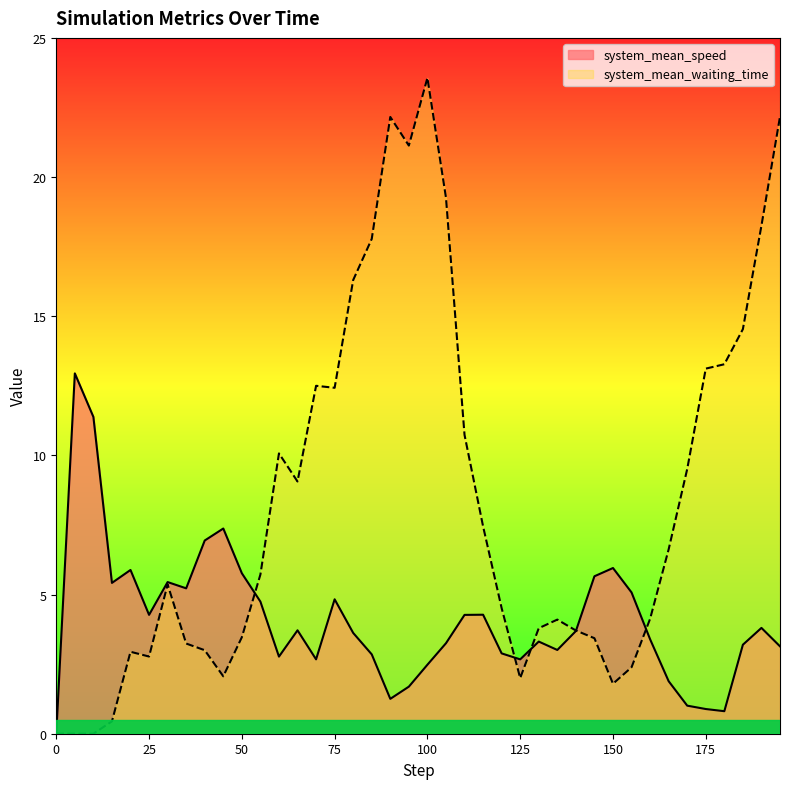

What is the approximate value of system_mean_waiting_time at 175?

13.1